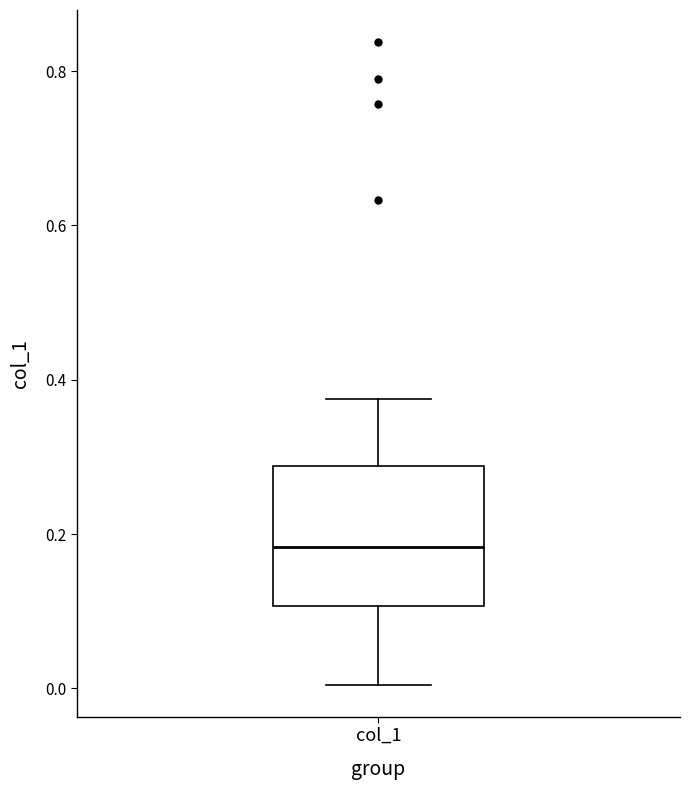

Read this box plot against the y-axis: the position of the median line, the range covered by the box, and the ends of both whiskers. The values are not printed on the chart, so give them approximately, as read against the axis.

median 0.18, box 0.10 to 0.28, whiskers 0.00 to 0.38